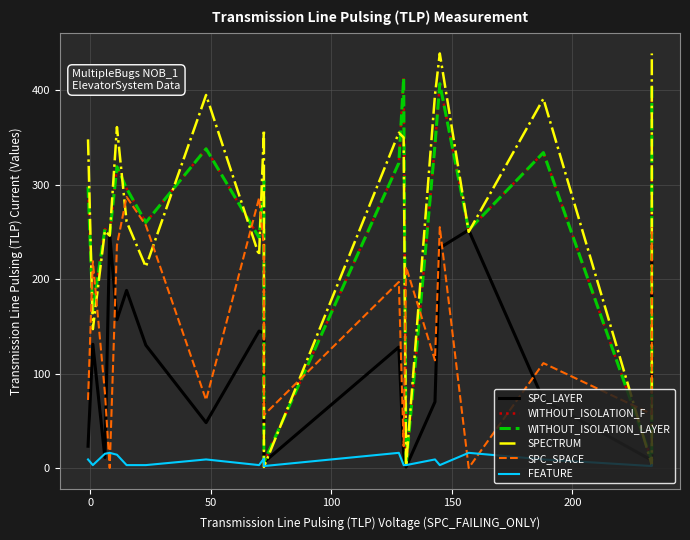

What value does the SPC_SPACE series have at 50?

80